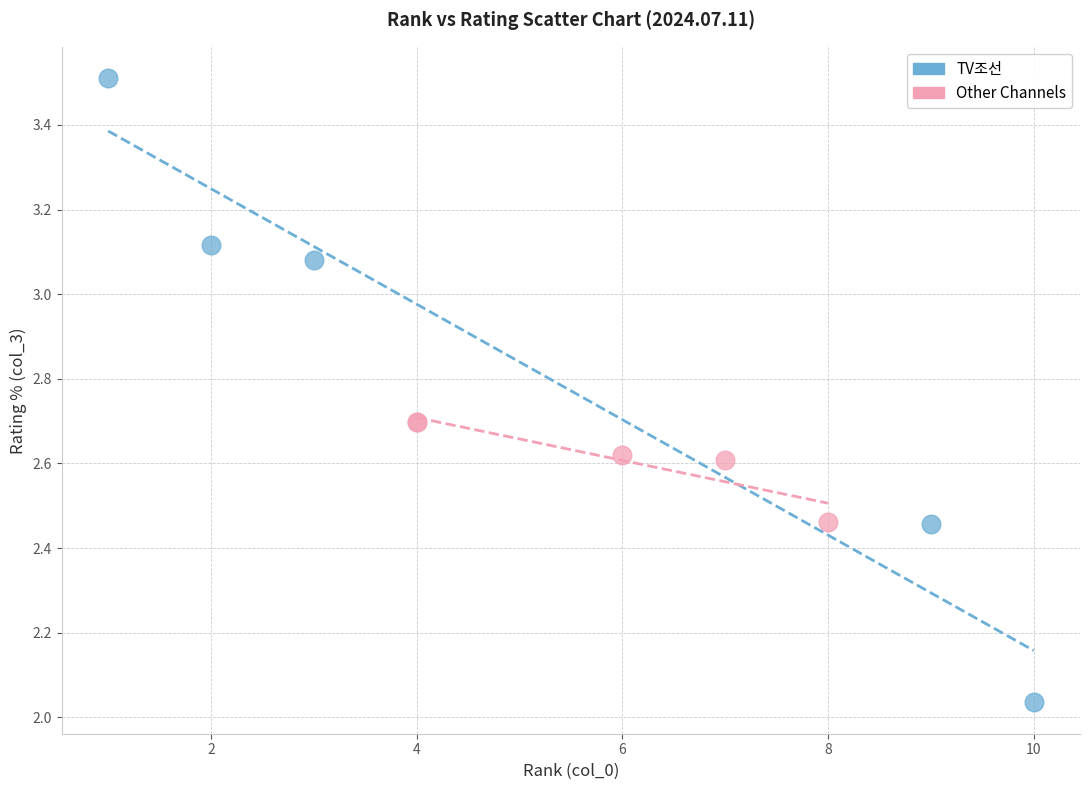

What are all the series names shown in the legend?

TV조선, Other Channels